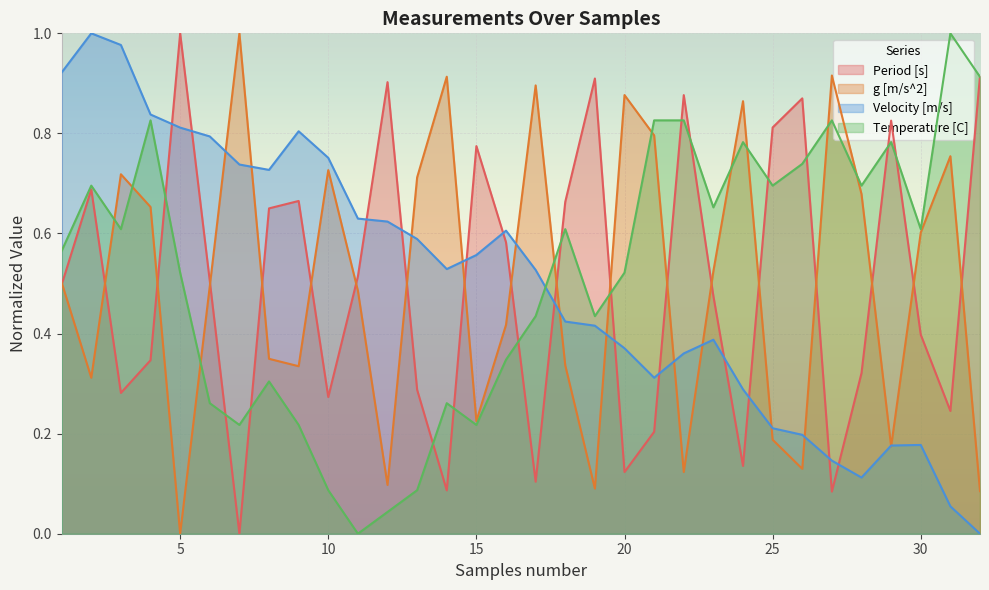

What is the total value across all series at 7?

2.0